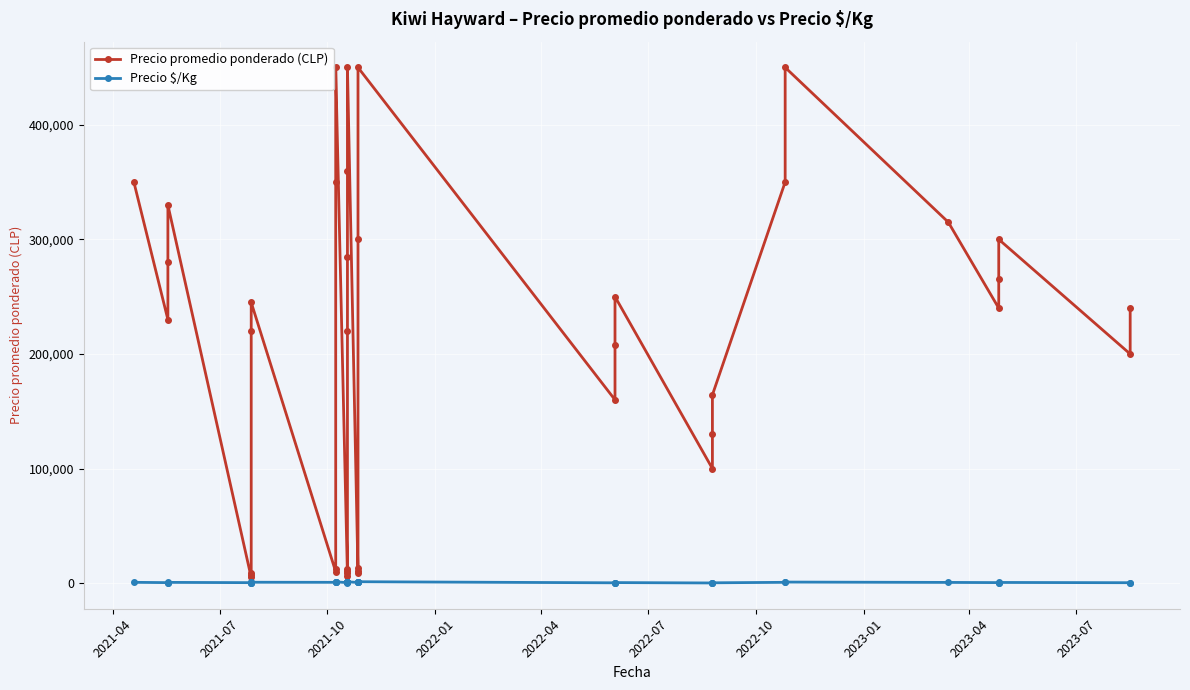

True or false: Precio $/Kg and Precio promedio ponderado (CLP) intersect in this chart.

False